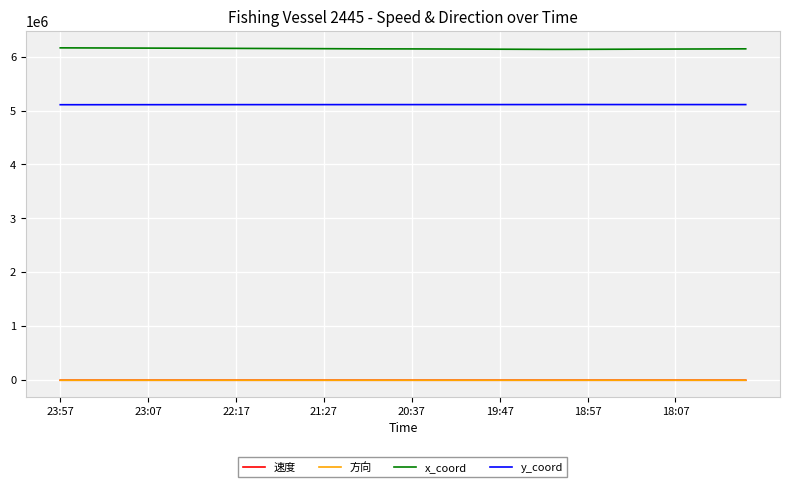

Which series has the largest total across all categories?

x_coord